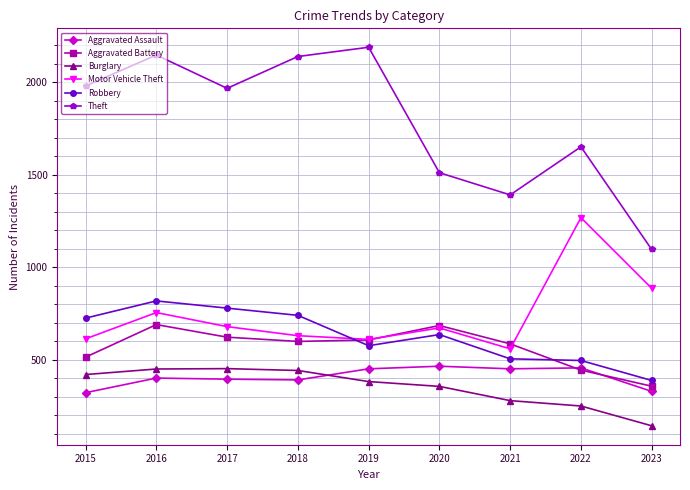

How many intersections are there between Motor Vehicle Theft and Robbery?

1